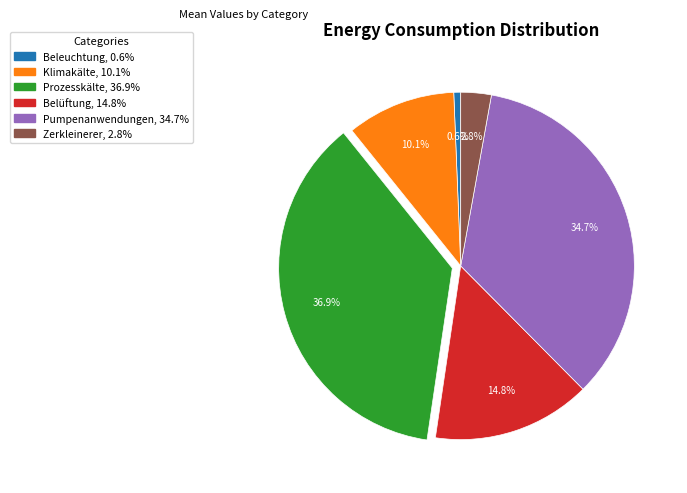

Which has a higher value, Pumpenanwendungen or Belüftung?

Pumpenanwendungen